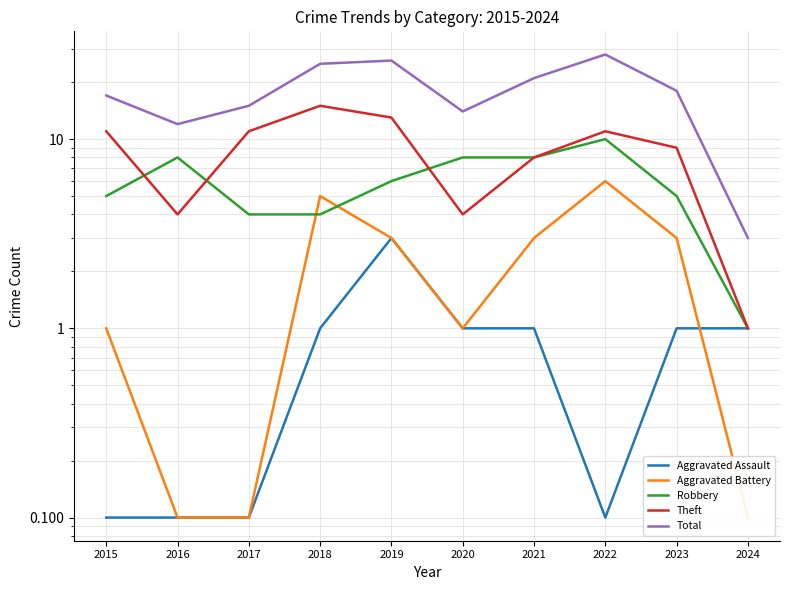

Which series has the largest total across all categories?

Total